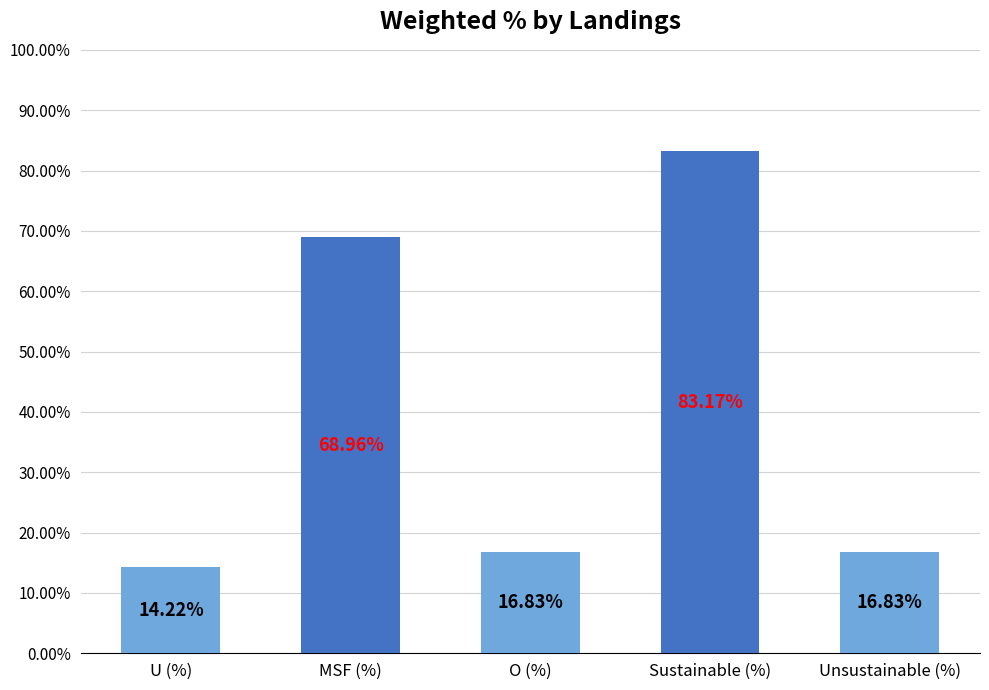

What is the label of the 3rd bar from the right?

O (%)